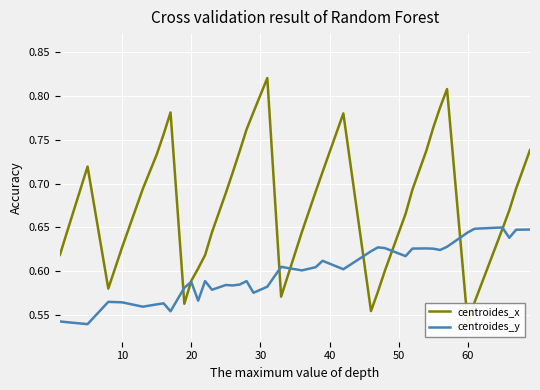

How many interior local valleys does the centroides_y series have?

12